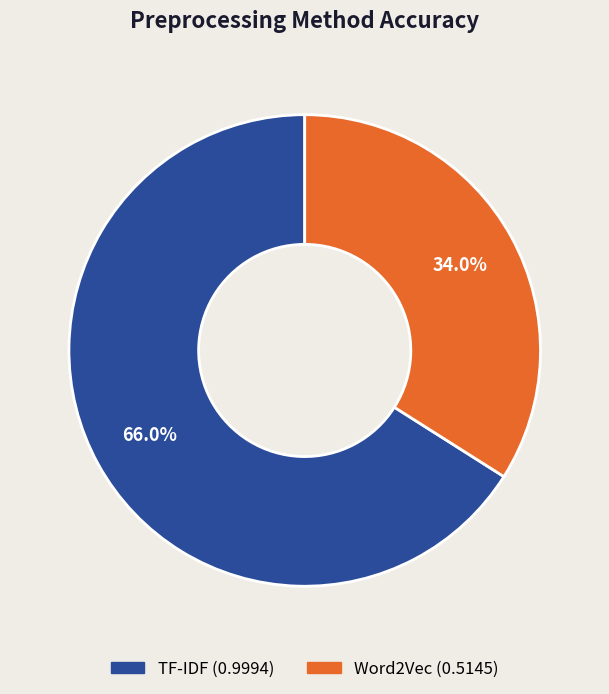

Which slice is the smallest?

Word2Vec